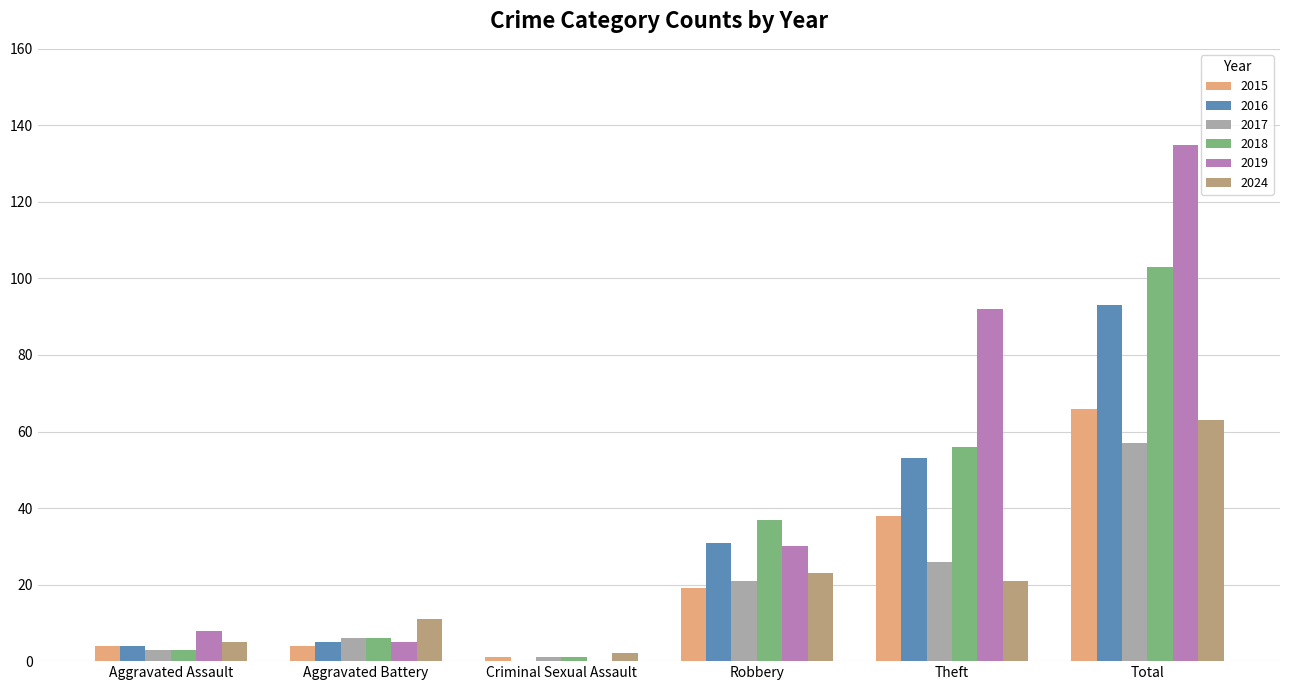

Which series has the largest range (max minus min)?

2019